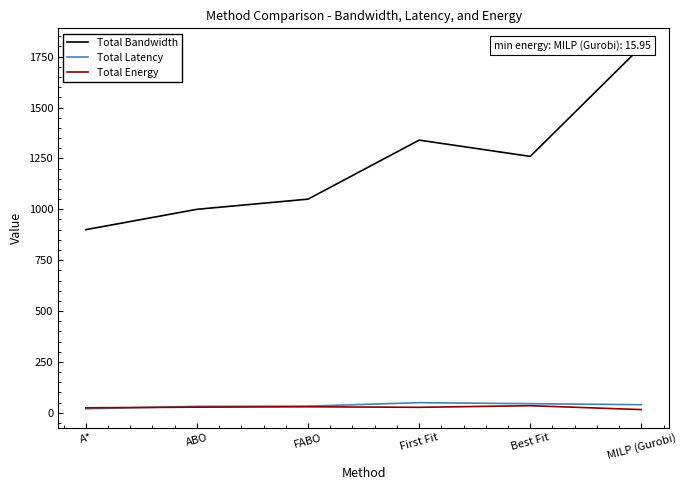

True or false: Total Bandwidth and Total Latency cross at least once.

False